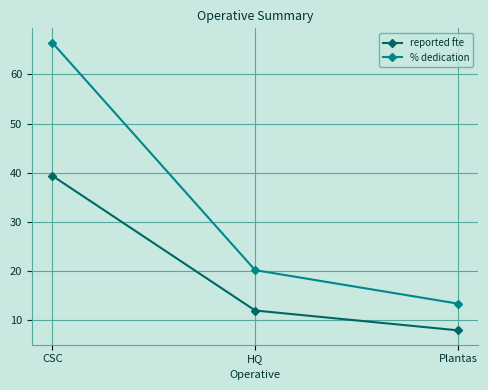

What is the sum of all % dedication values?

100.0